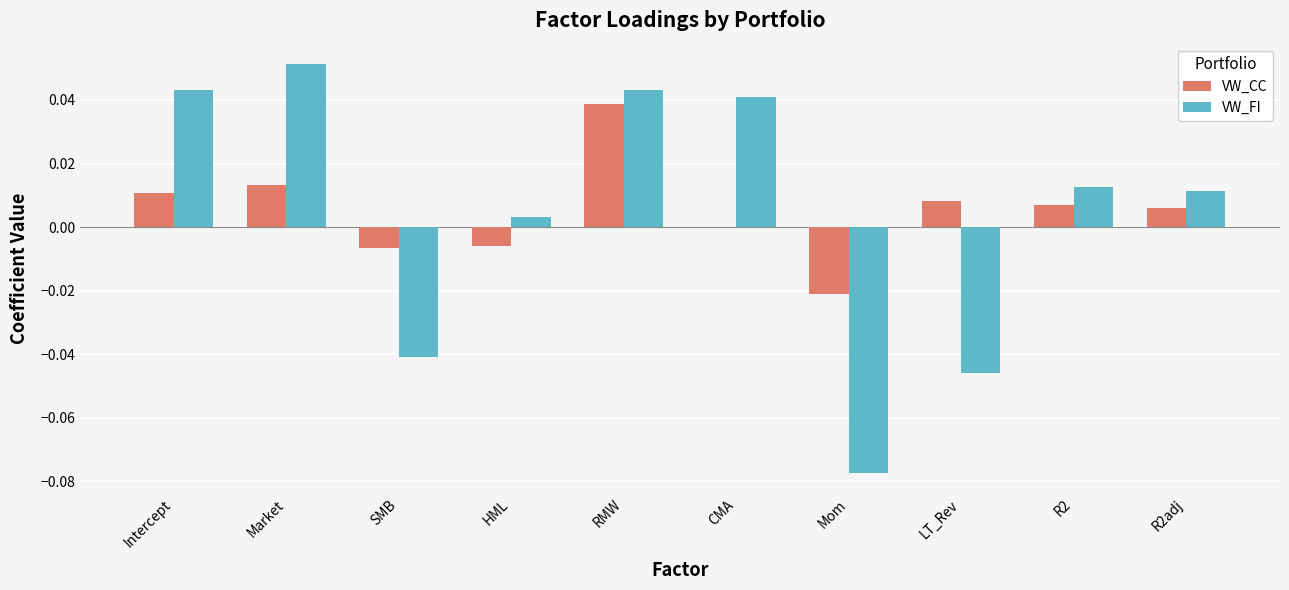

Is it true that VW_CC equals 0.0 at LT_Rev?

True